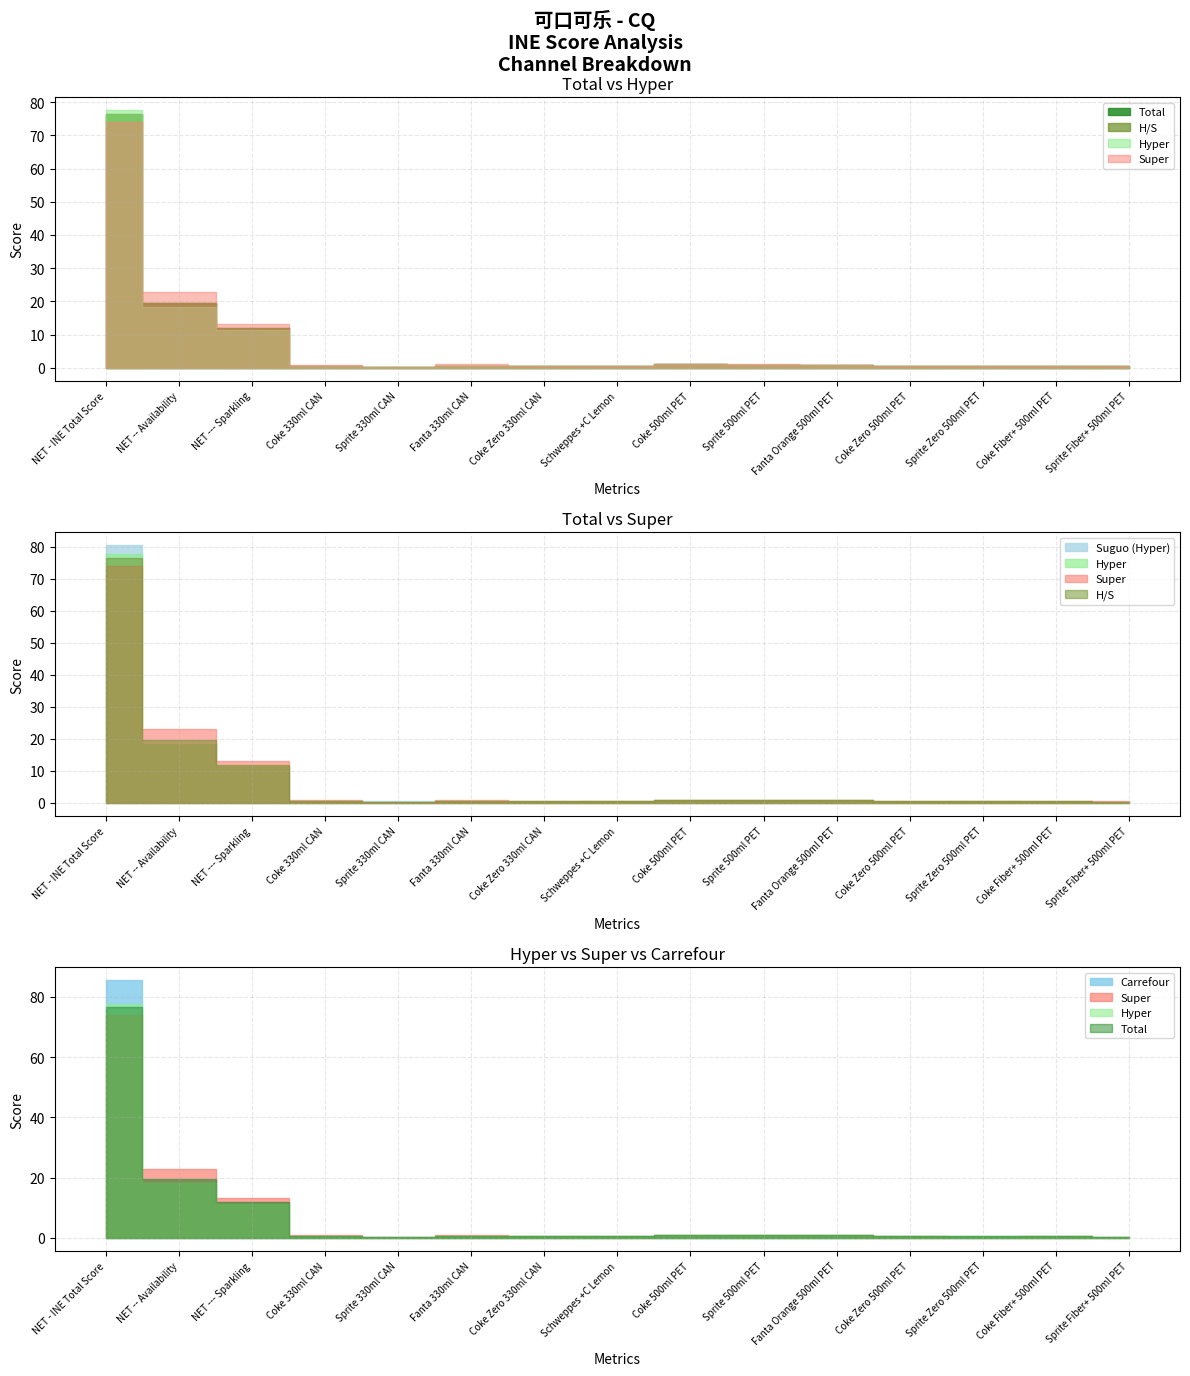

How many interior local peaks does the Suguo (Hyper) series have?

1